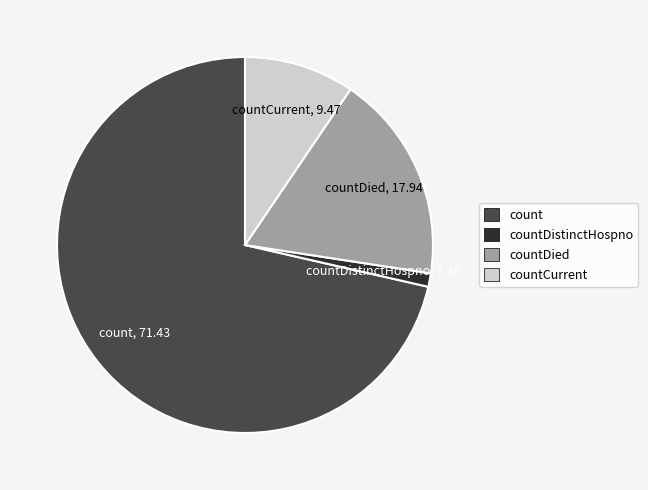

Is there any slice that represents more than half of the pie?

Yes